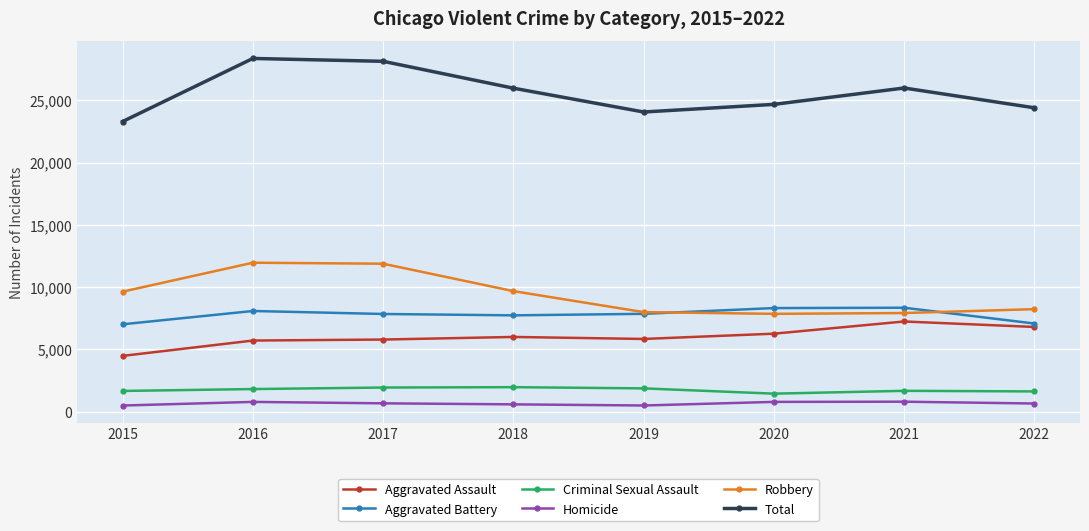

What is the value of the Total point at the 6th from the left?

24673